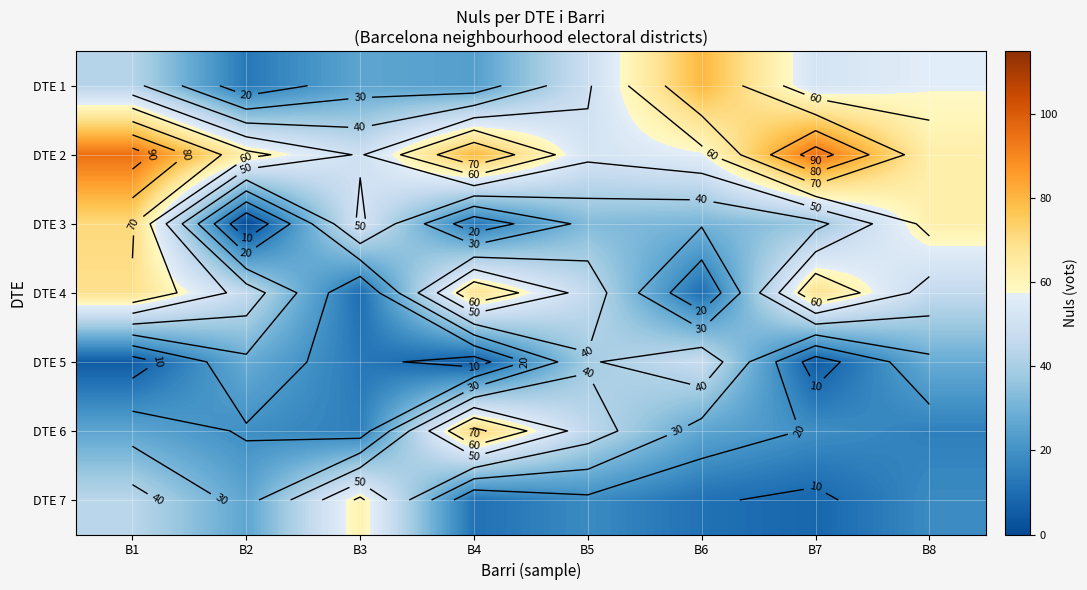

Which series has the largest range (max minus min)?

DTE 3